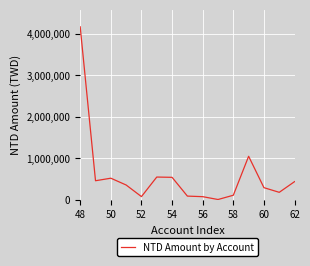

What is the maximum value shown in the chart?

4161600.0